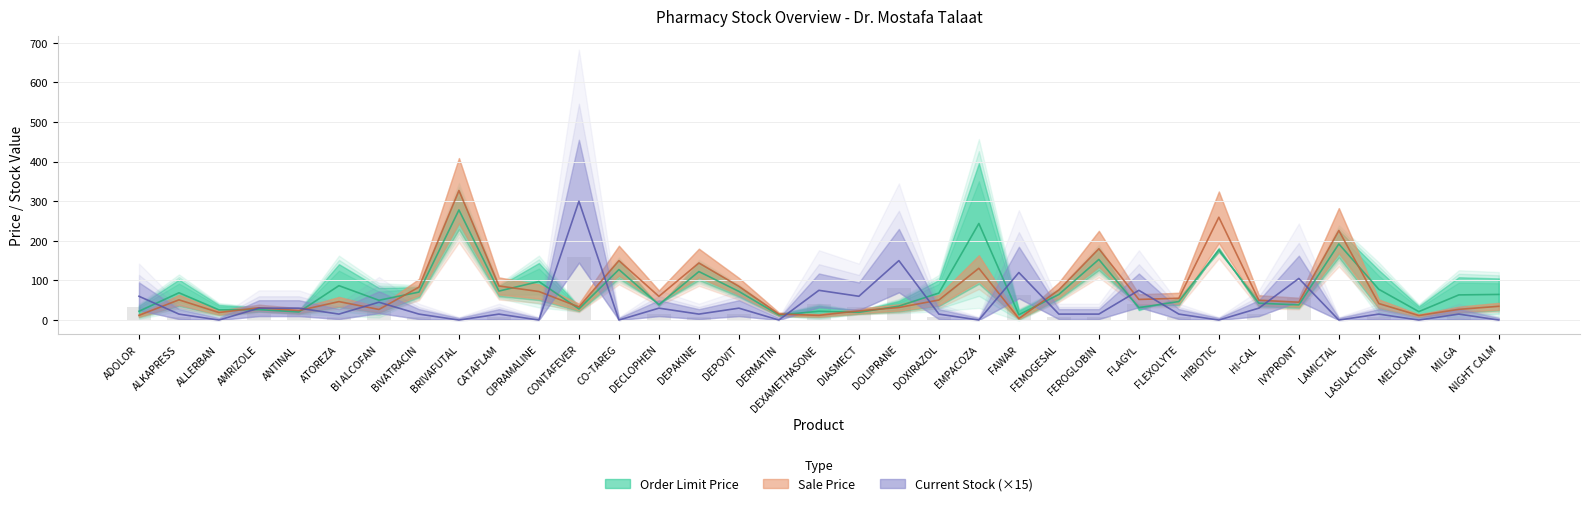

What is the difference between the Sale Price values at FLEXOLYTE and DOLIPRANE?

23.3